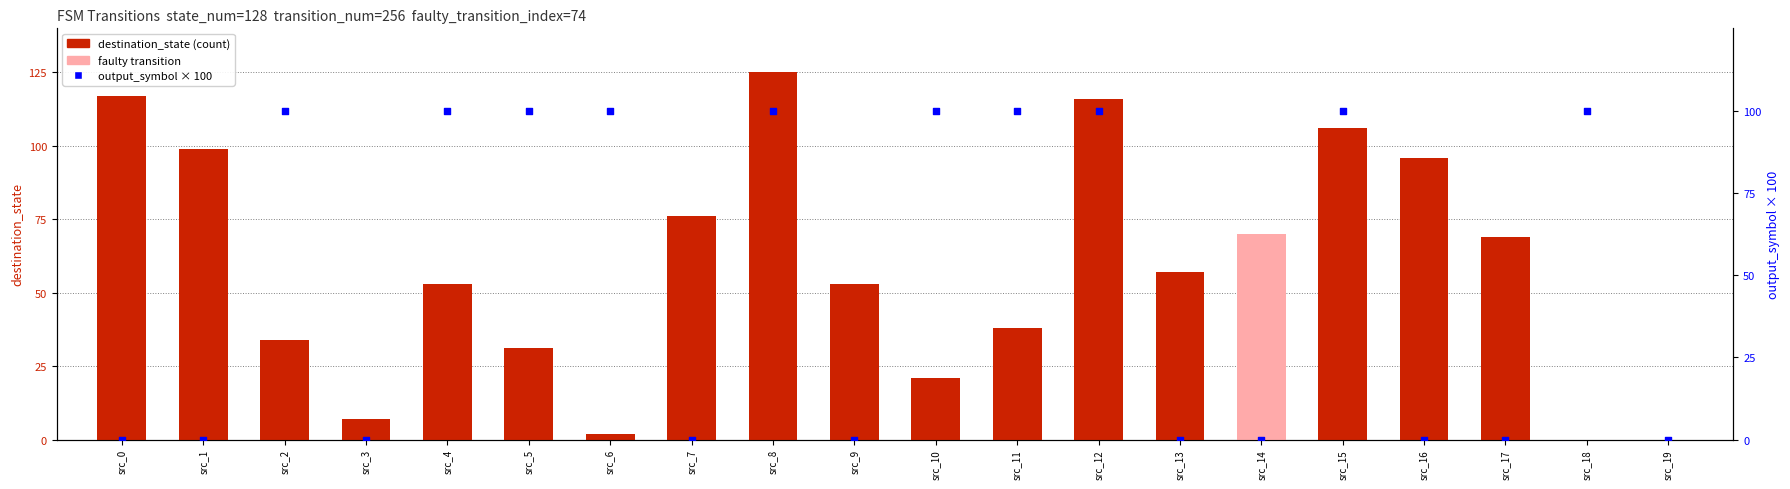

At which category is the sum across all series the highest?

src_8